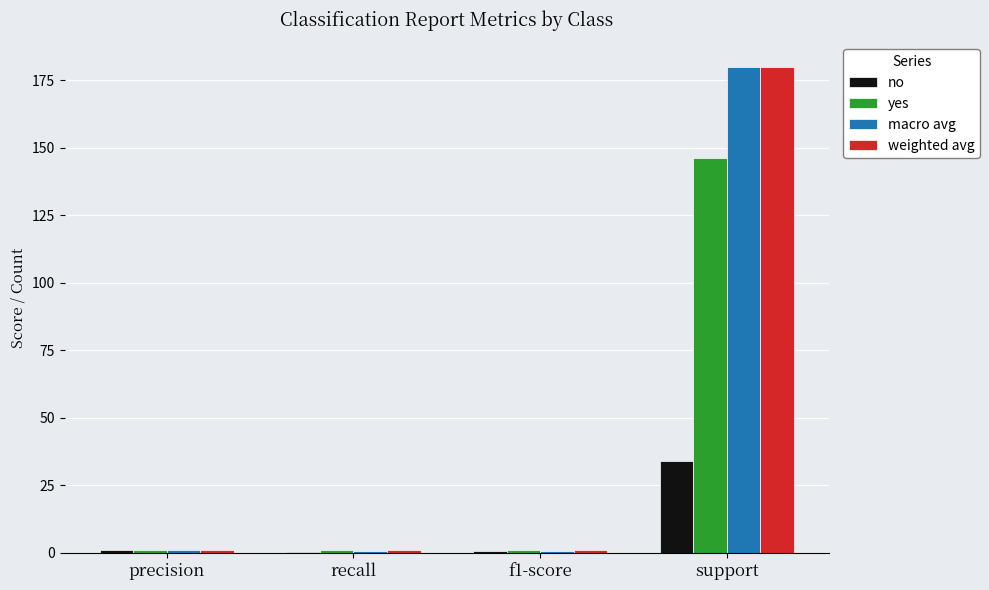

Is it true that macro avg equals 263.0 at support?

False